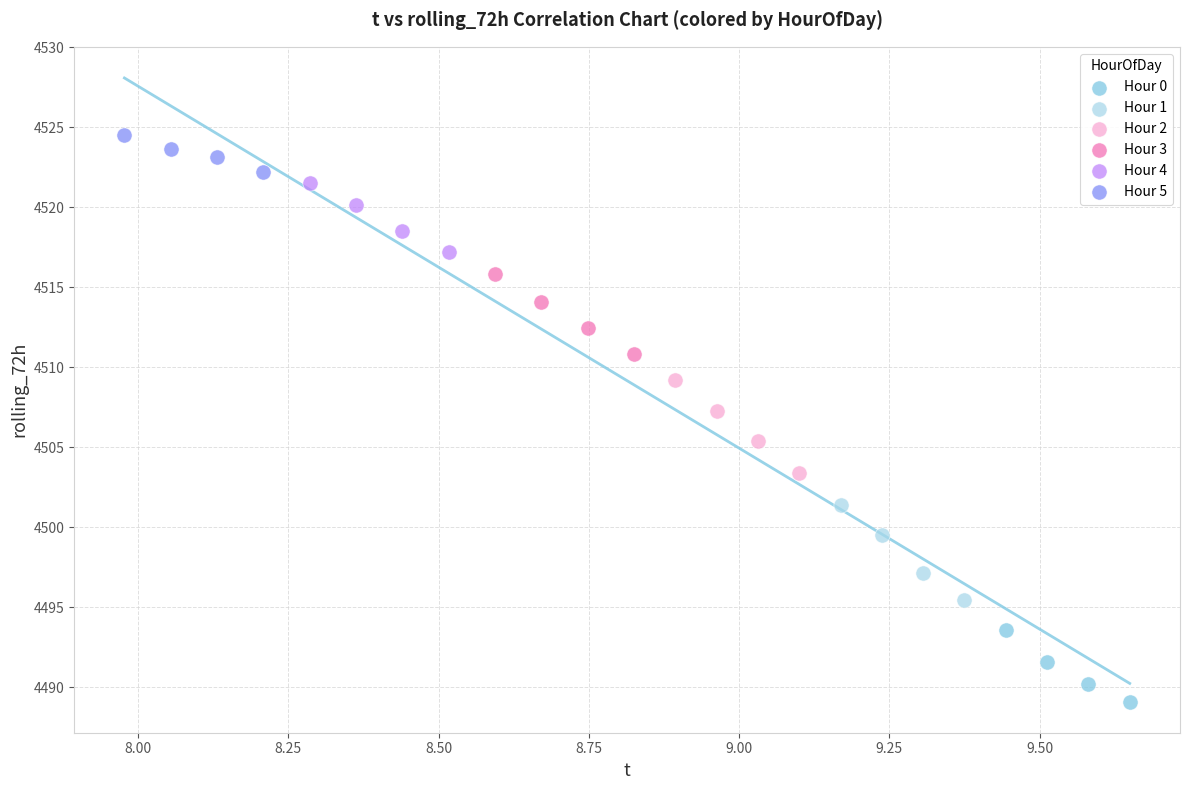

Which series has the widest spread of Y values?

Hour 1